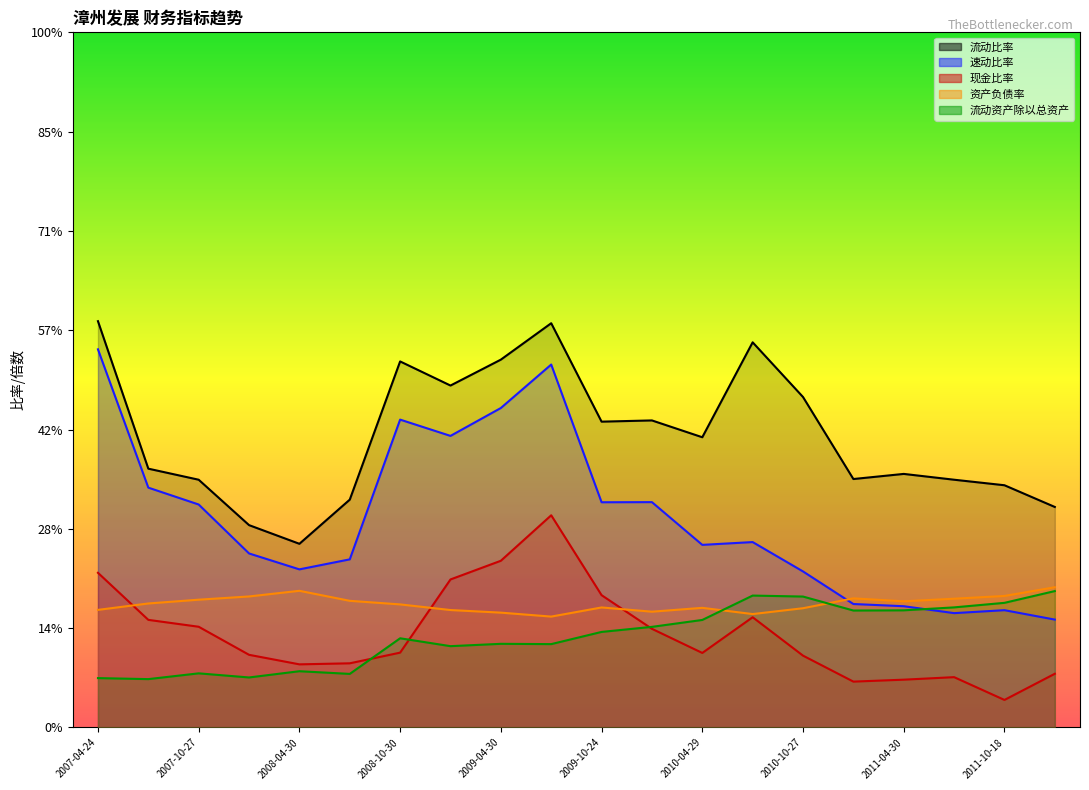

How many interior local peaks does the 流动资产除以总资产 series have?

5